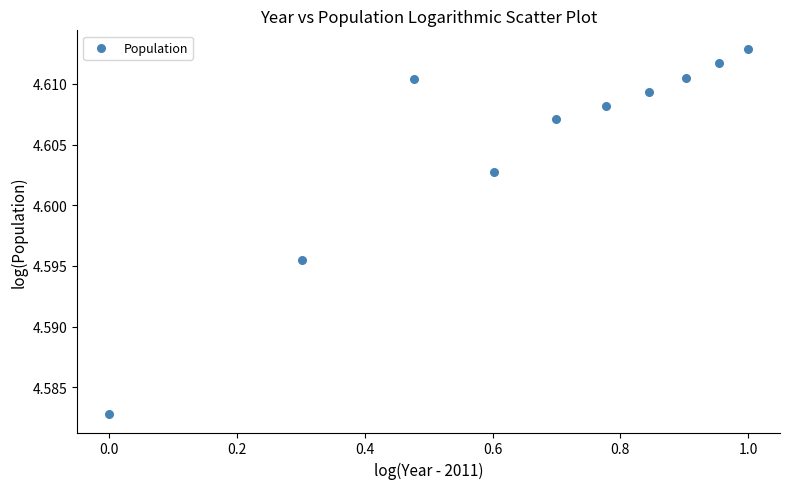

What is the range of X values (max minus min)?

1.0